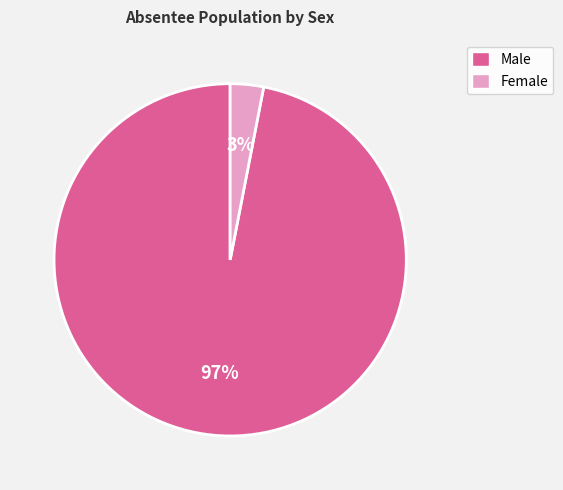

Is there any slice that represents more than half of the pie?

Yes